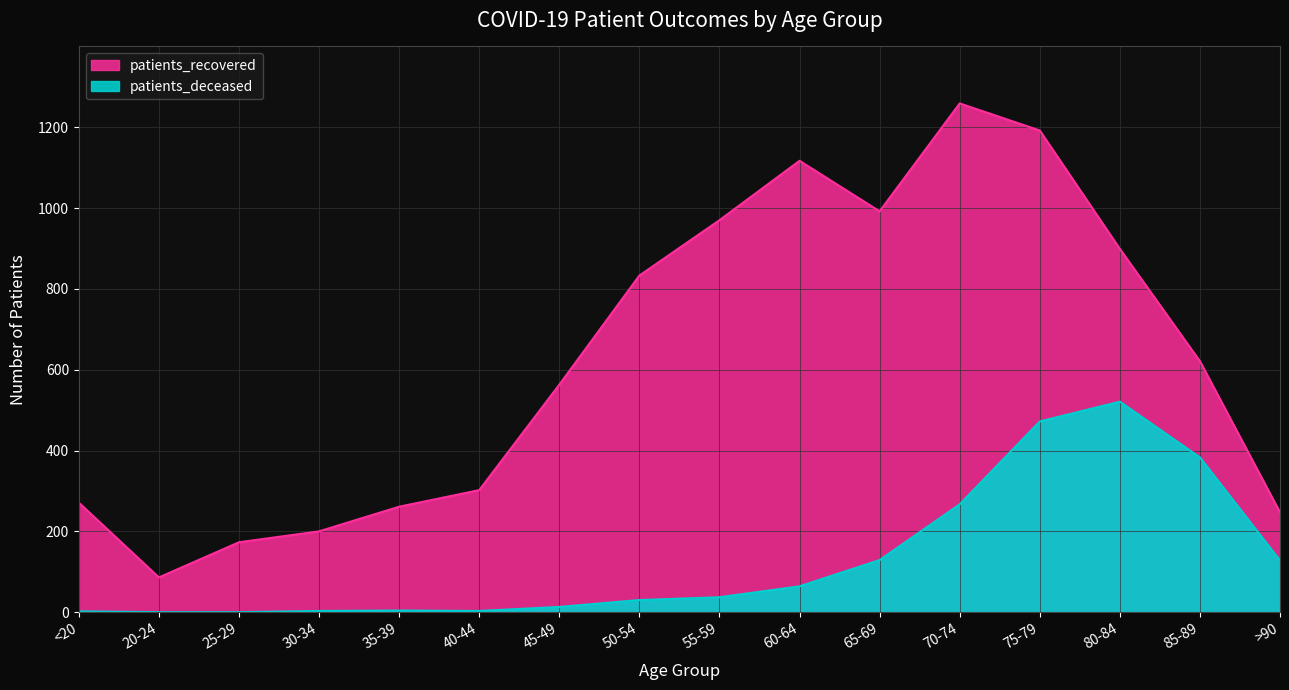

Rank the series at 30-34 from lowest to highest value.

patients_deceased, patients_recovered